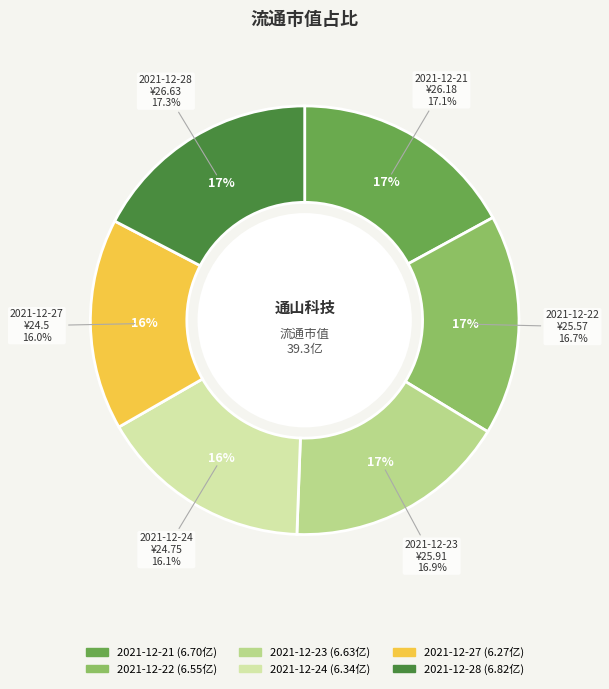

Is there a majority slice in this chart?

No